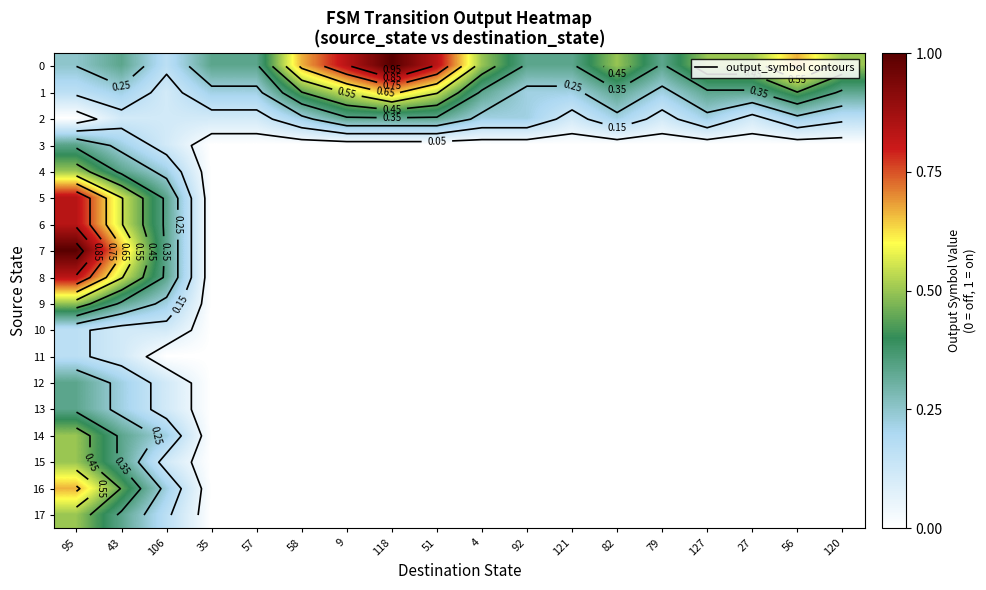

What is the difference between the highest and lowest values at 43?

0.6